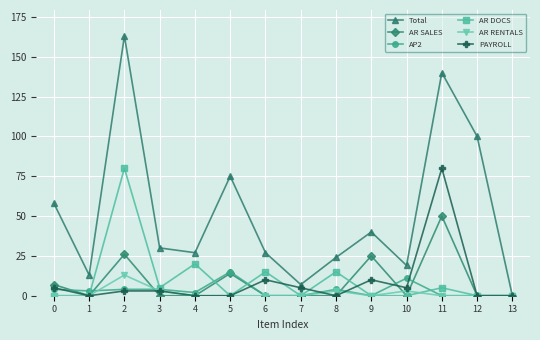

Count the number of data series in this chart.

6